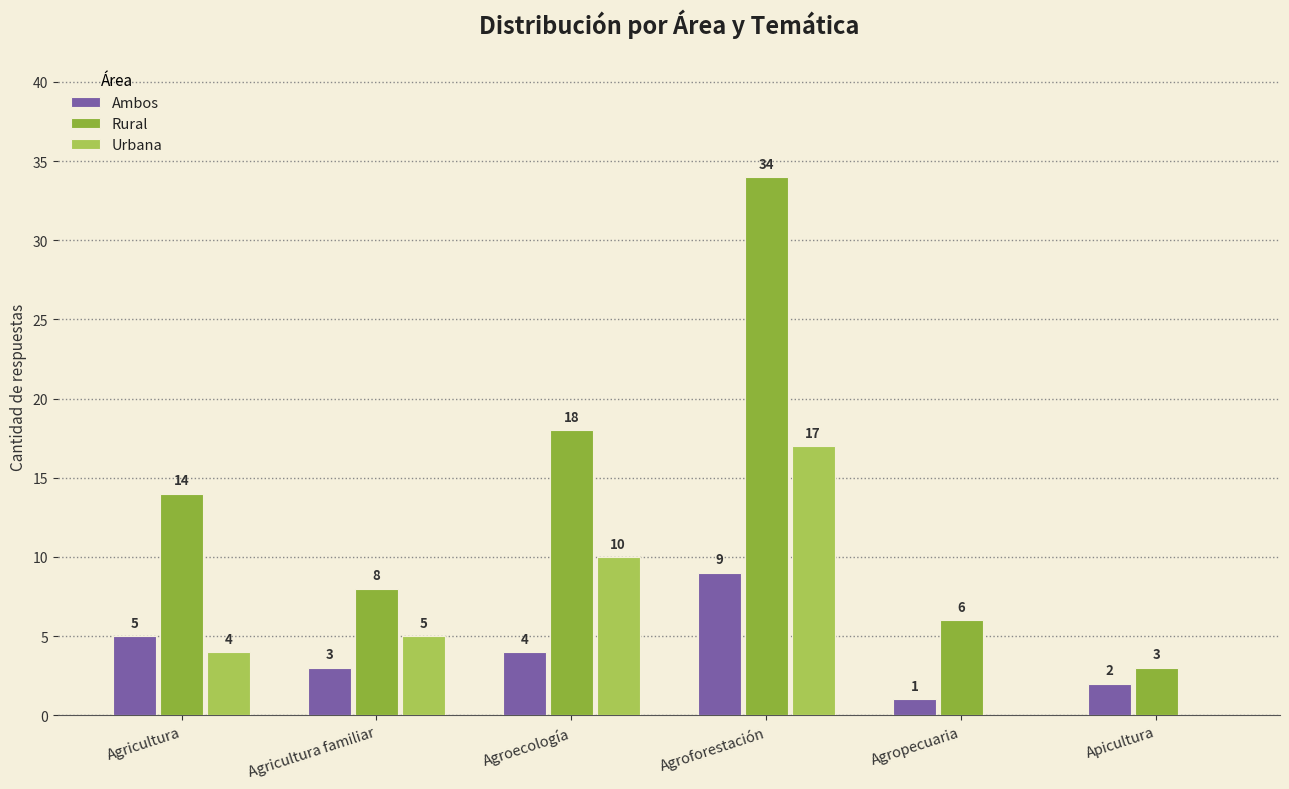

Which series has the largest total across all categories?

Rural